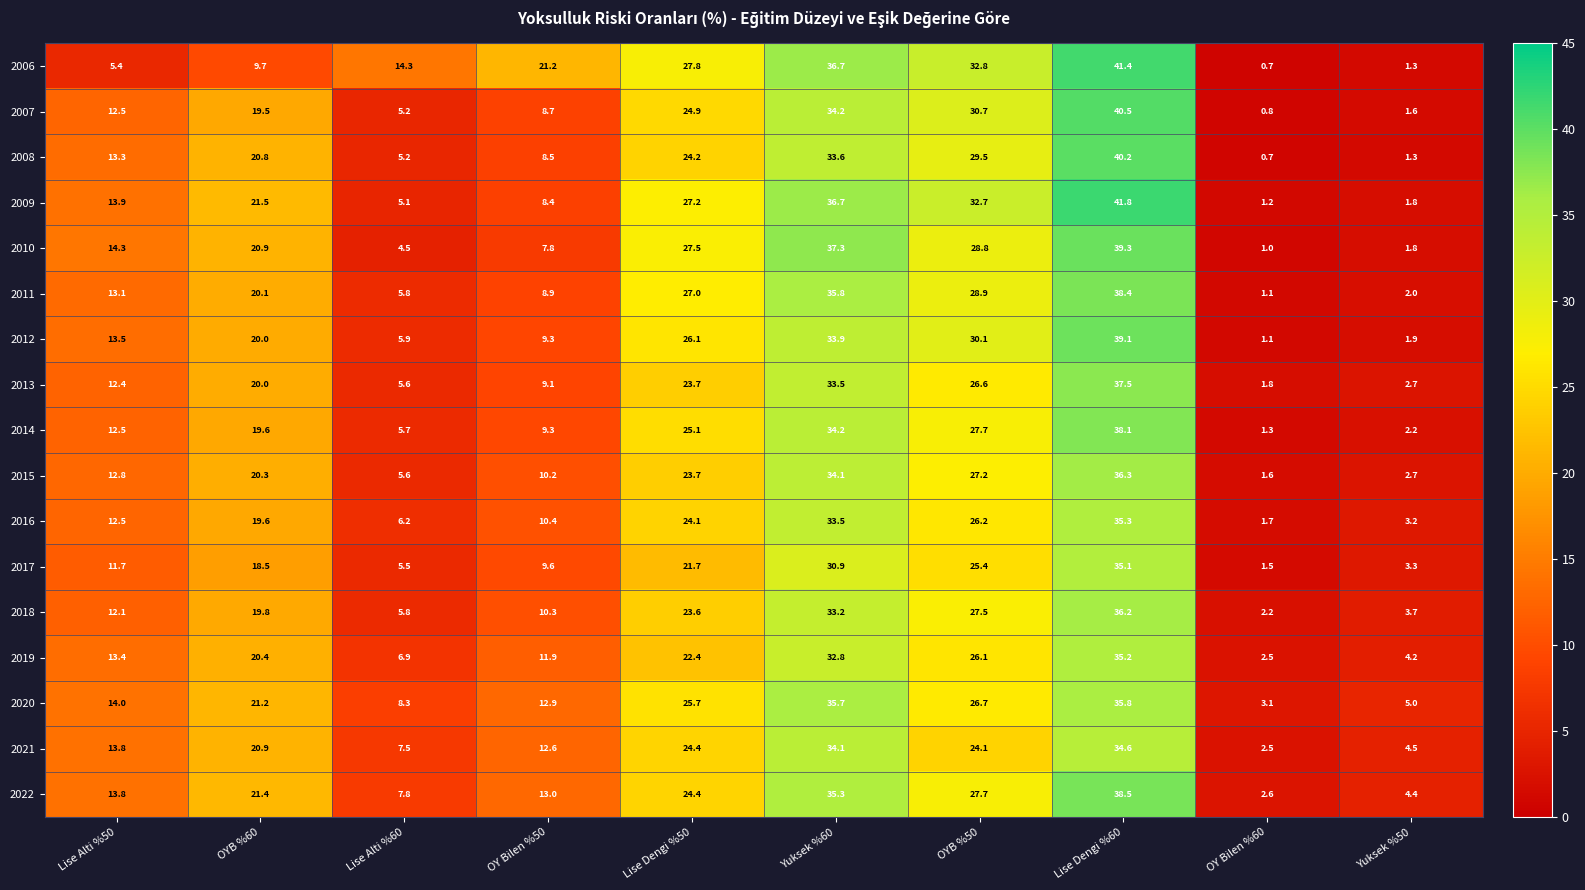

What is the difference between the second highest and second lowest values in the 2008 series?

32.3